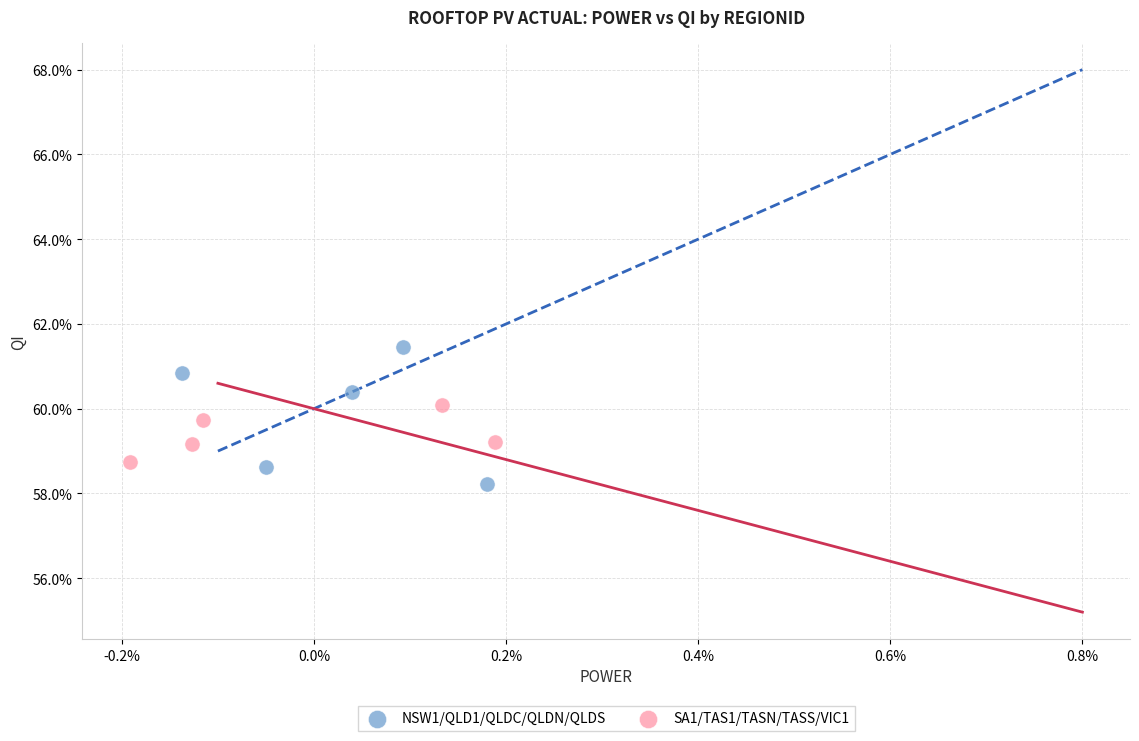

Which series reaches the maximum Y coordinate?

NSW1/QLD1/QLDC/QLDN/QLDS